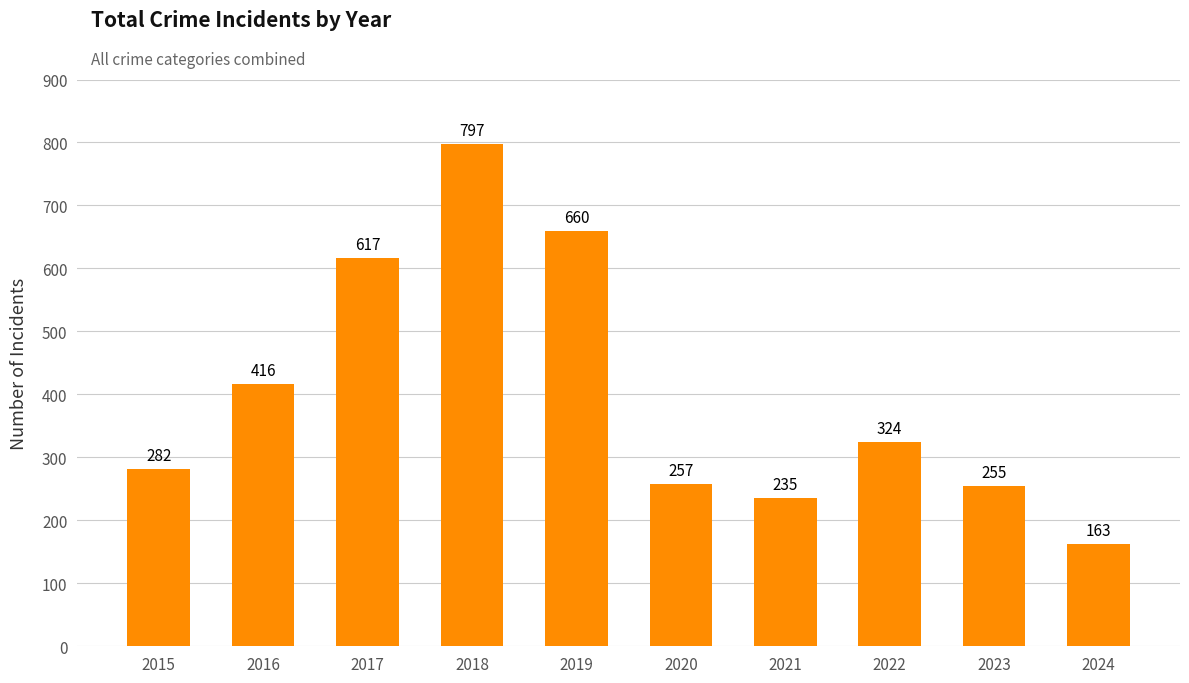

Read the value at 2017, to the nearest 10.

620